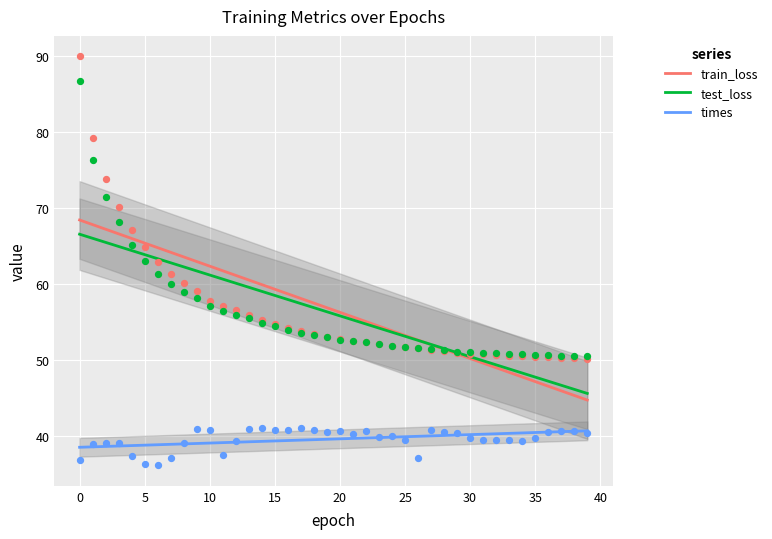

What are all the series names shown in the legend?

train_loss, test_loss, times